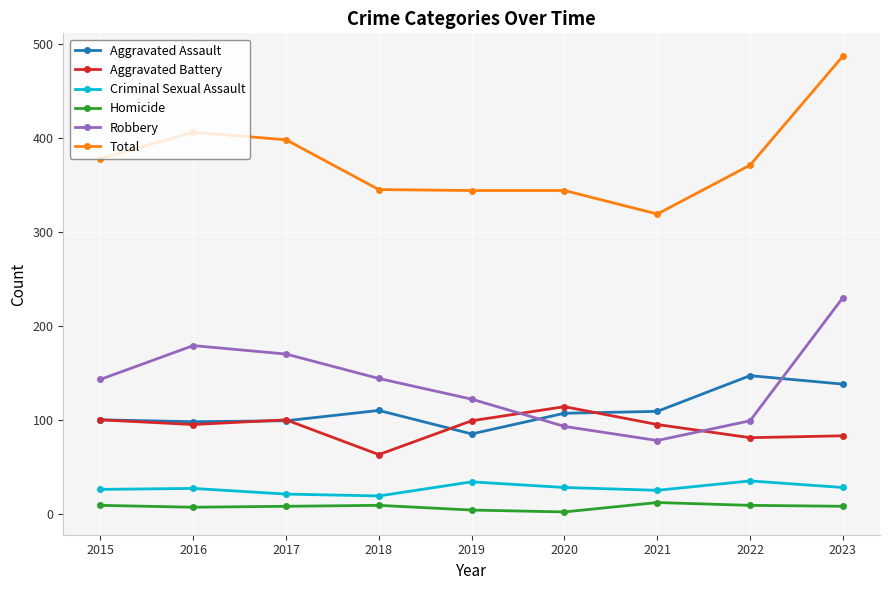

The value of Criminal Sexual Assault at 2021 is 25. True or false?

True